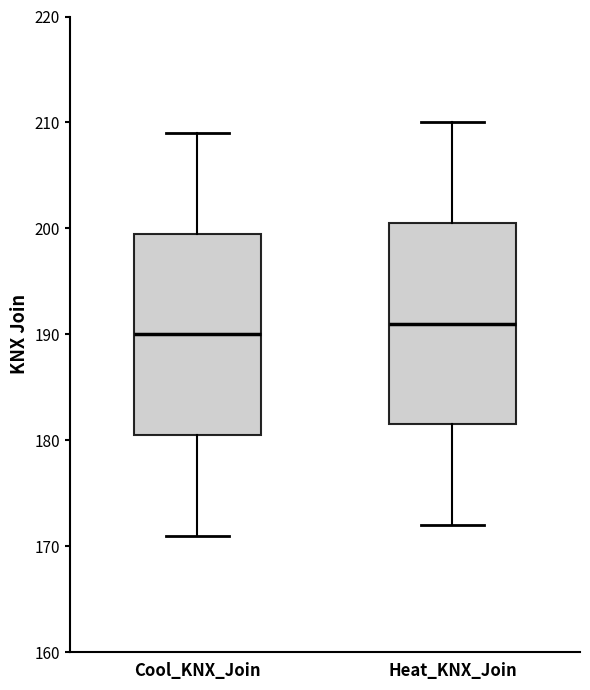

Which box has the highest median line?

Heat_KNX_Join